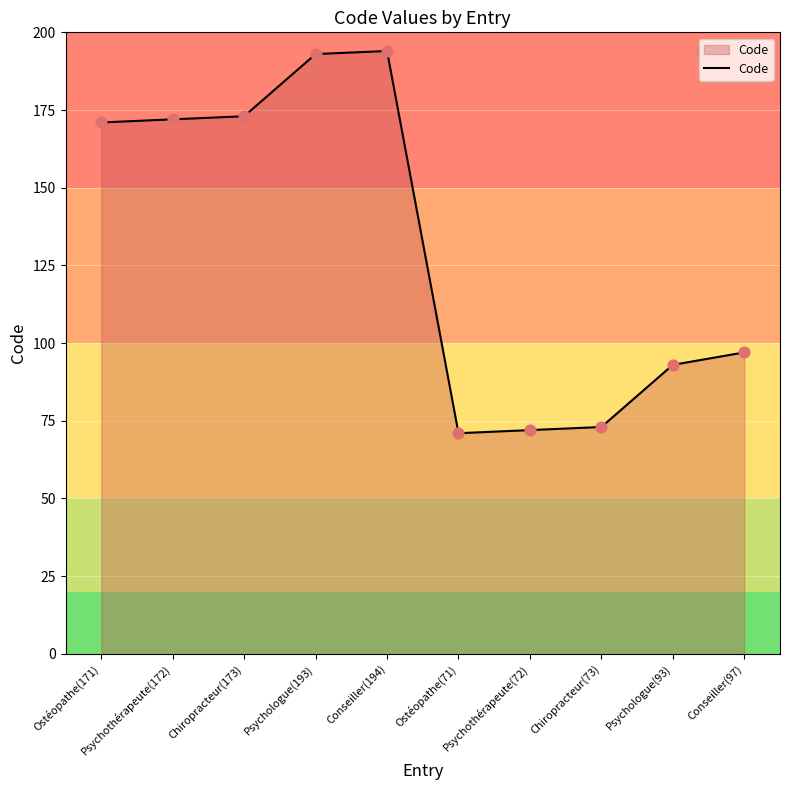

Approximately how many times larger is the value at Ostéopathe(171) compared to Conseiller(97)?

1.8